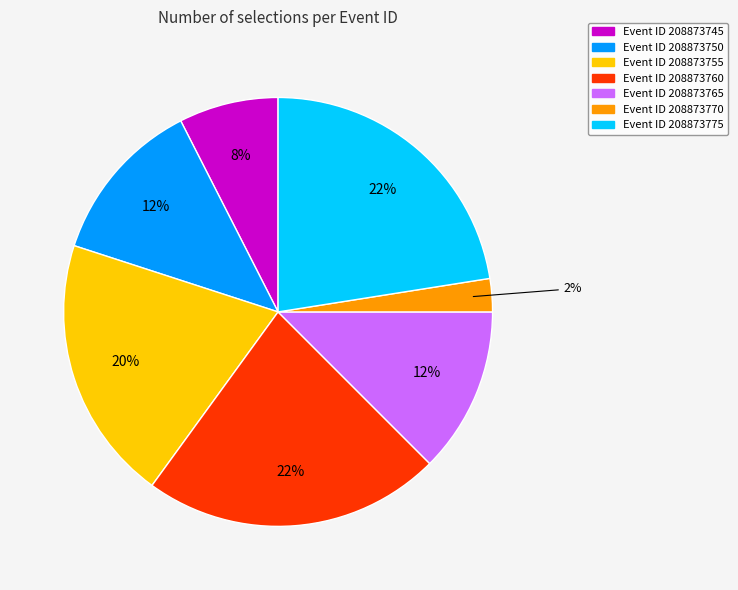

Is there any slice that represents more than half of the pie?

No